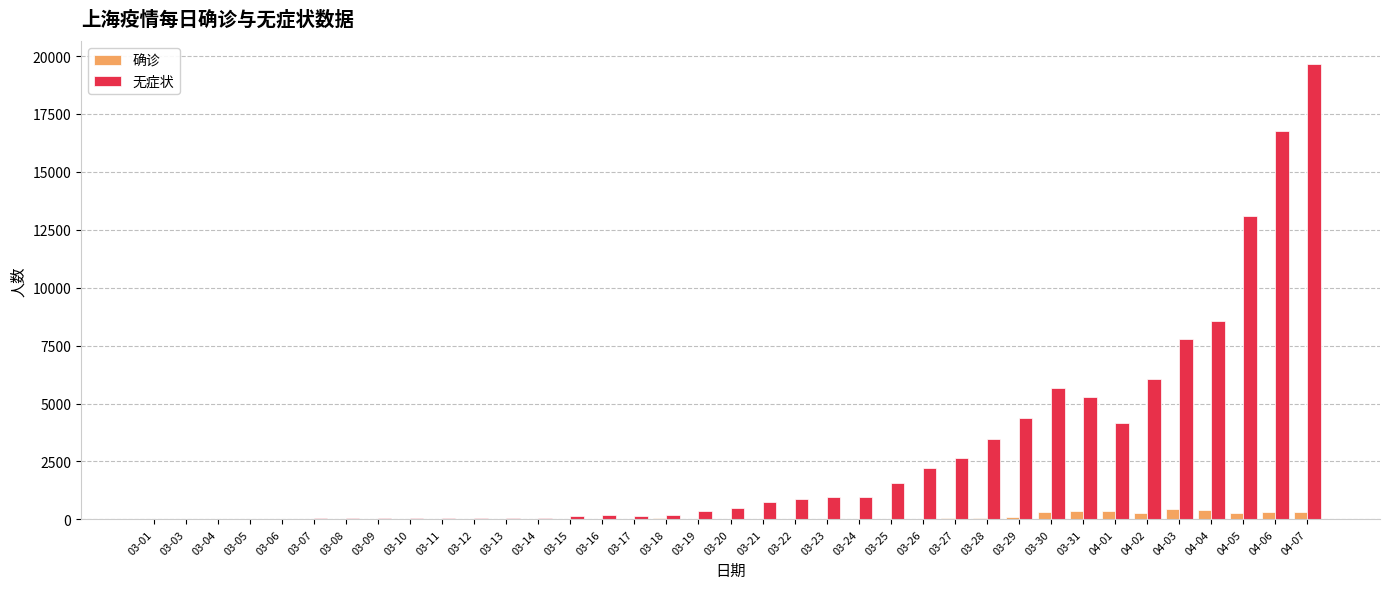

How many series are shown in this chart?

2